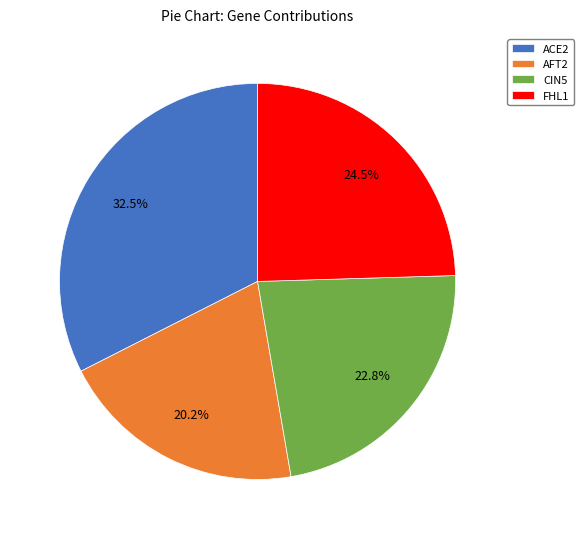

Between AFT2 and FHL1, which is larger?

FHL1